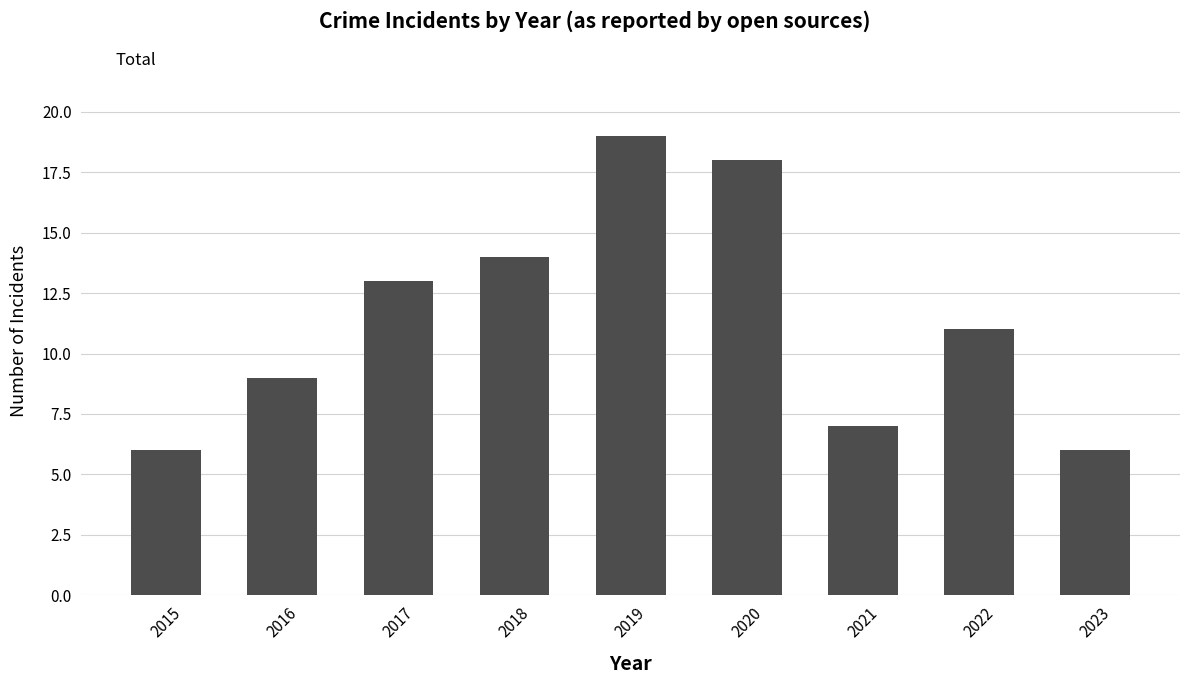

Does the chart contain any negative values?

No